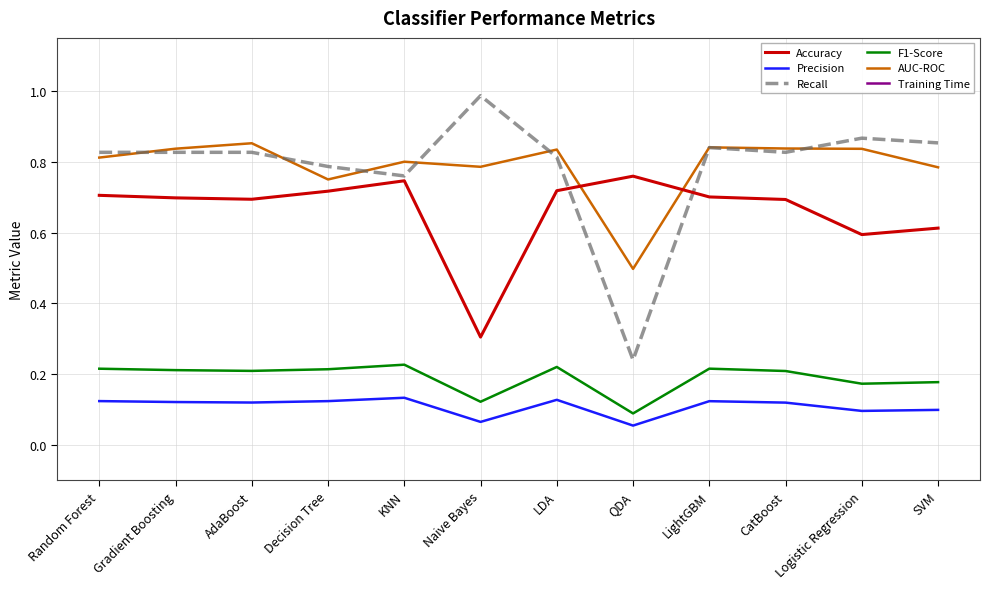

Count the number of categories in the chart.

12